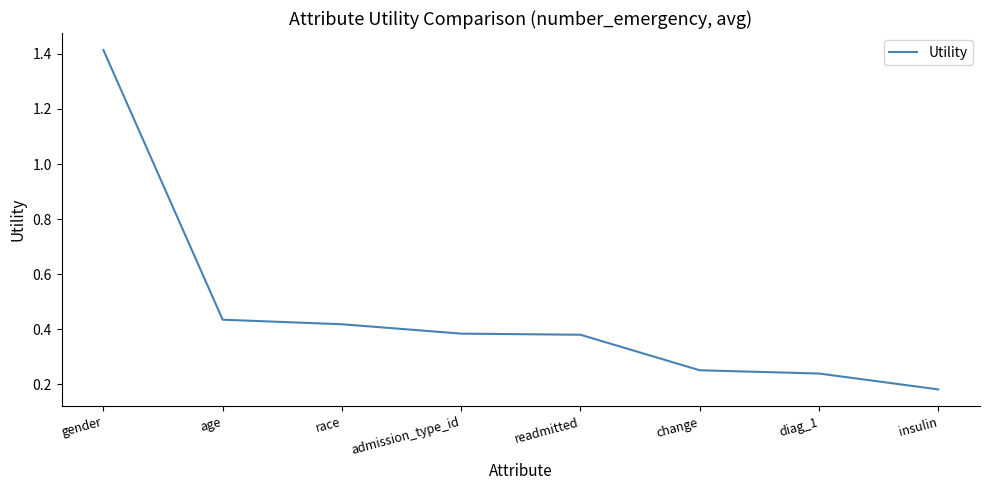

At which category does the chart reach its minimum across all series?

insulin